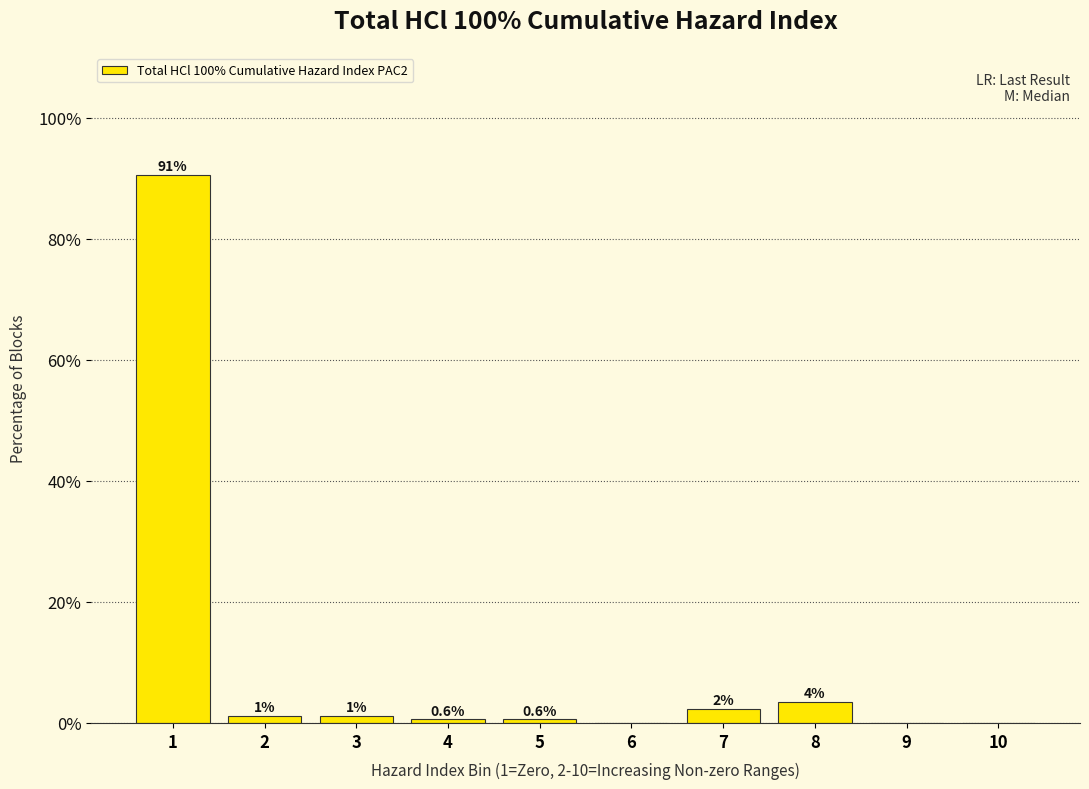

Are the bars horizontal?

No